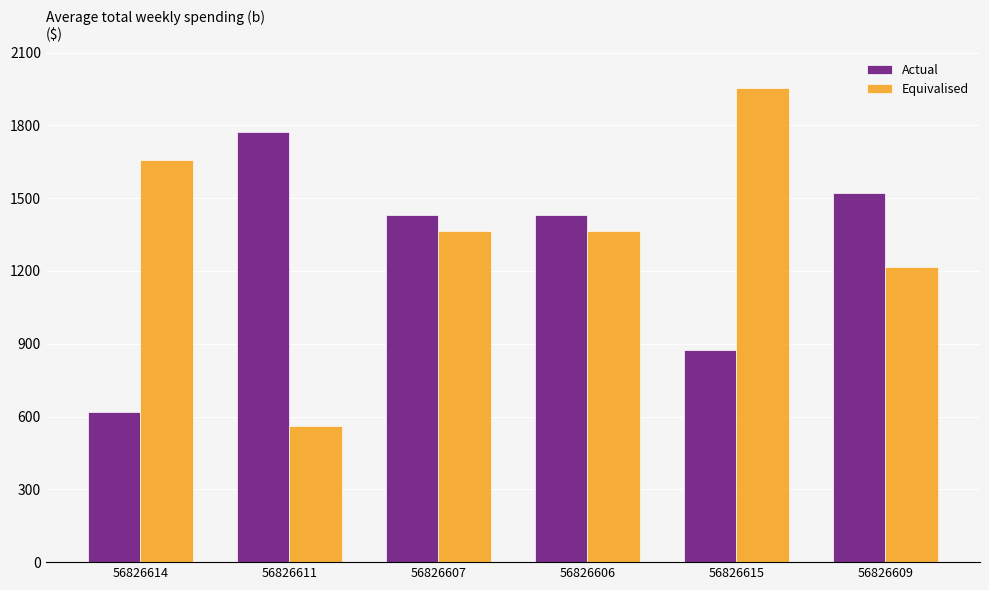

What is the difference between the highest and lowest values at 56826609?

305.1